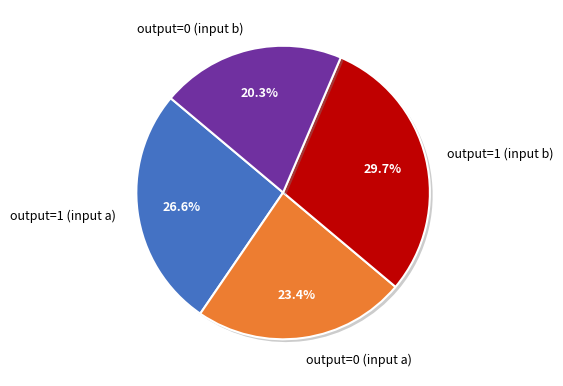

How many slices are in this pie chart?

4